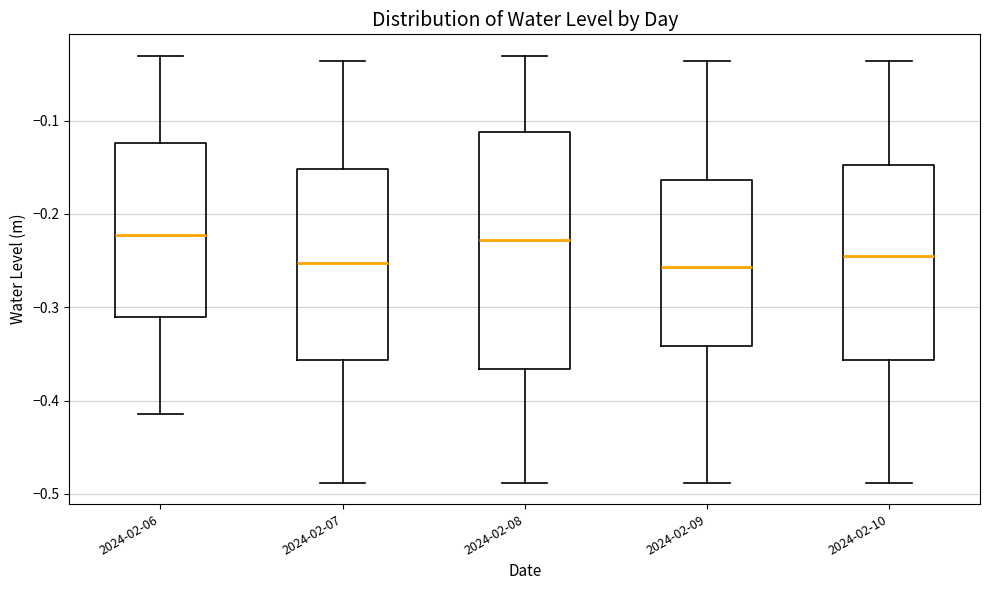

Comparing the boxes themselves (not the whiskers), which one is the tallest?

2024-02-08